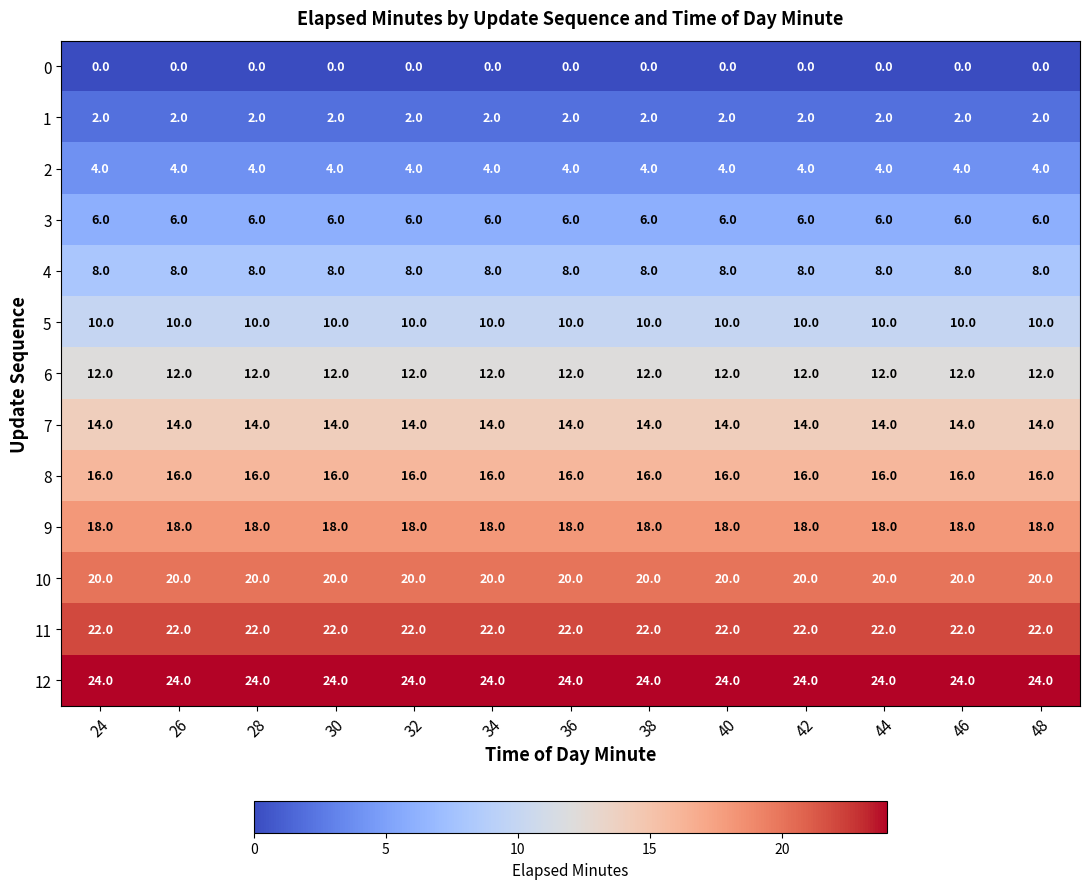

Rank the series by their maximum value, from lowest to highest.

0, 1, 2, 3, 4, 5, 6, 7, 8, 9, 10, 11, 12